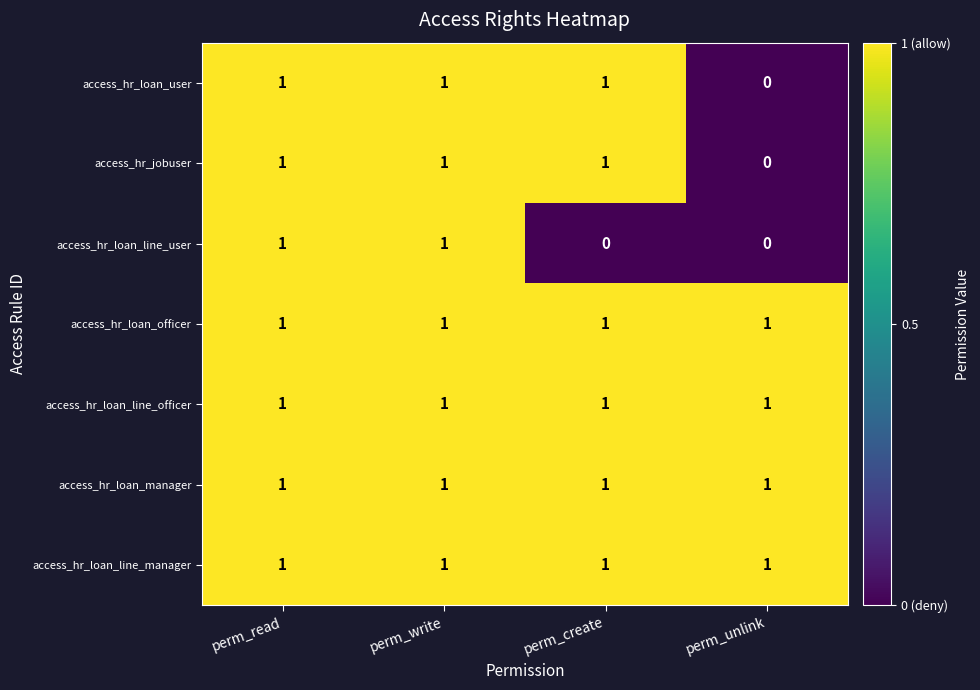

What is the total value across all series at perm_read?

7